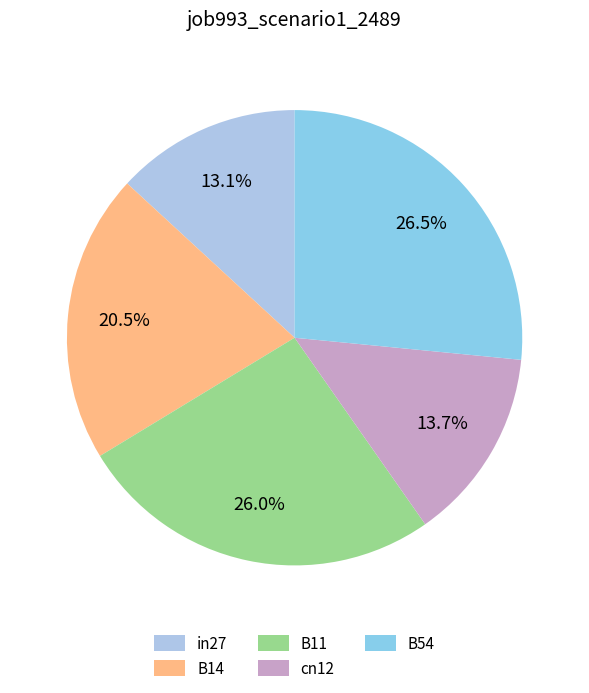

To the nearest percent, what is the average slice percentage?

20%